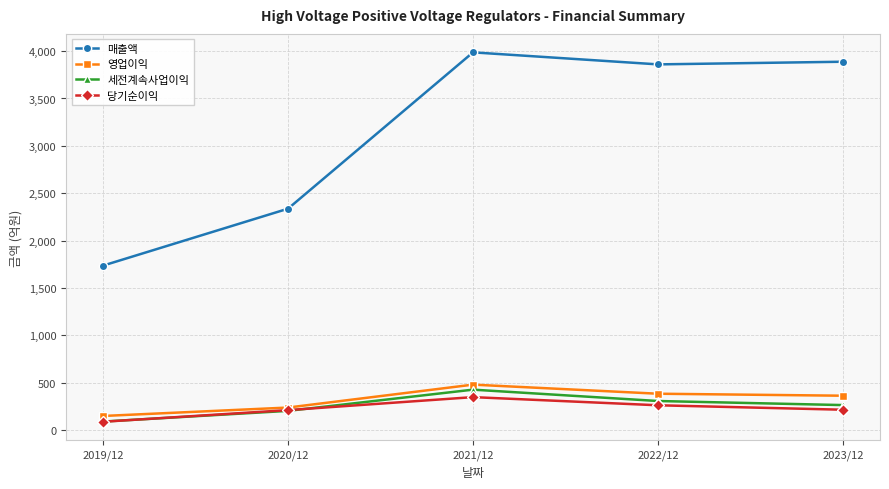

What is the smallest value displayed?

86